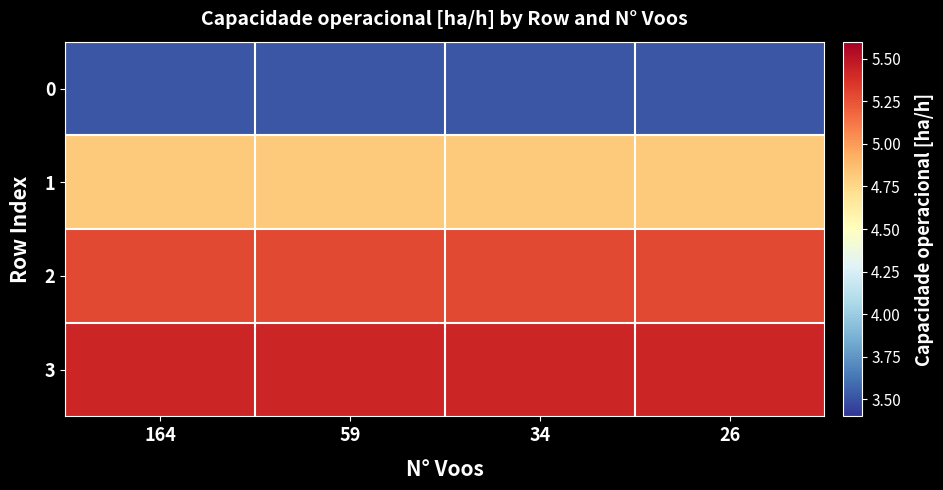

How many categories are shown in the chart?

4